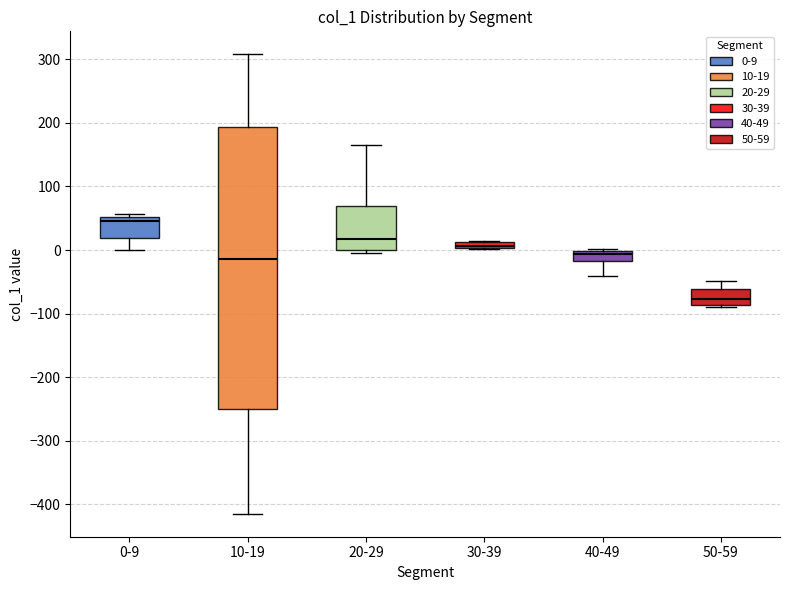

Comparing the boxes themselves (not the whiskers), which one is the tallest?

10-19